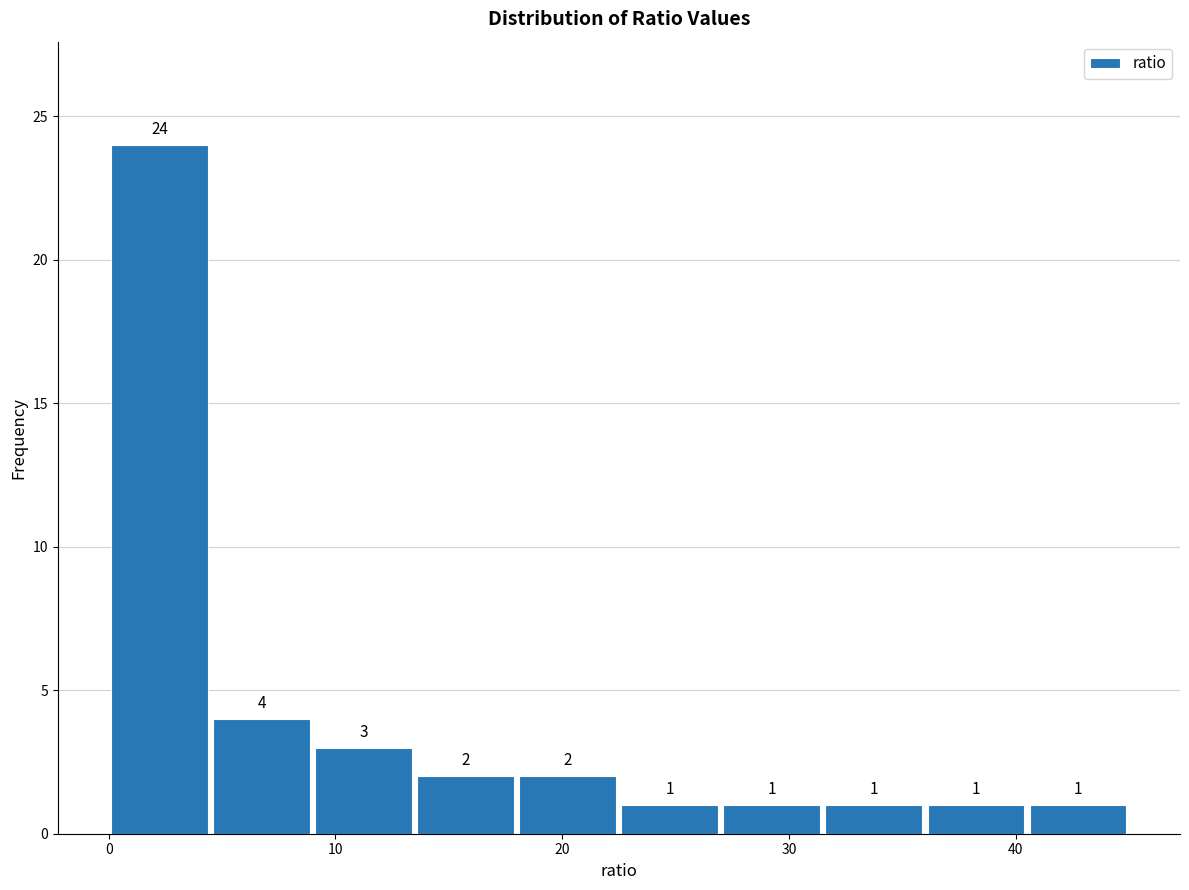

How tall is the bar that spans 40.5 to 45.0 on the x-axis? The bar edges are not printed on the chart, so give them approximately, as read against the axis.

1